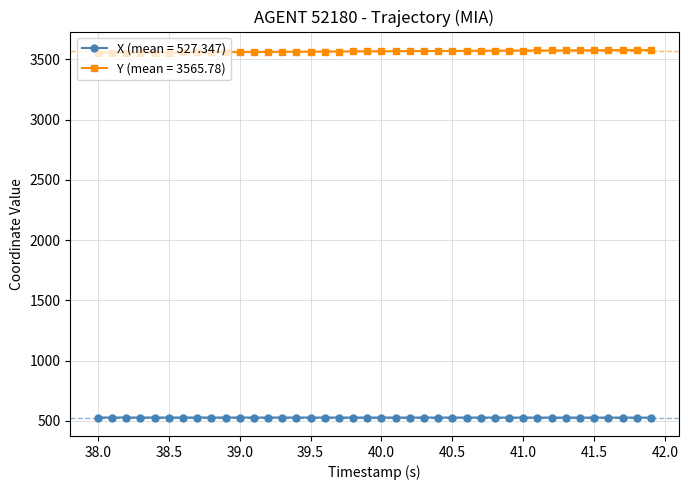

List the series in order of their peak value, highest first.

Y (mean = 3565.78), X (mean = 527.347)